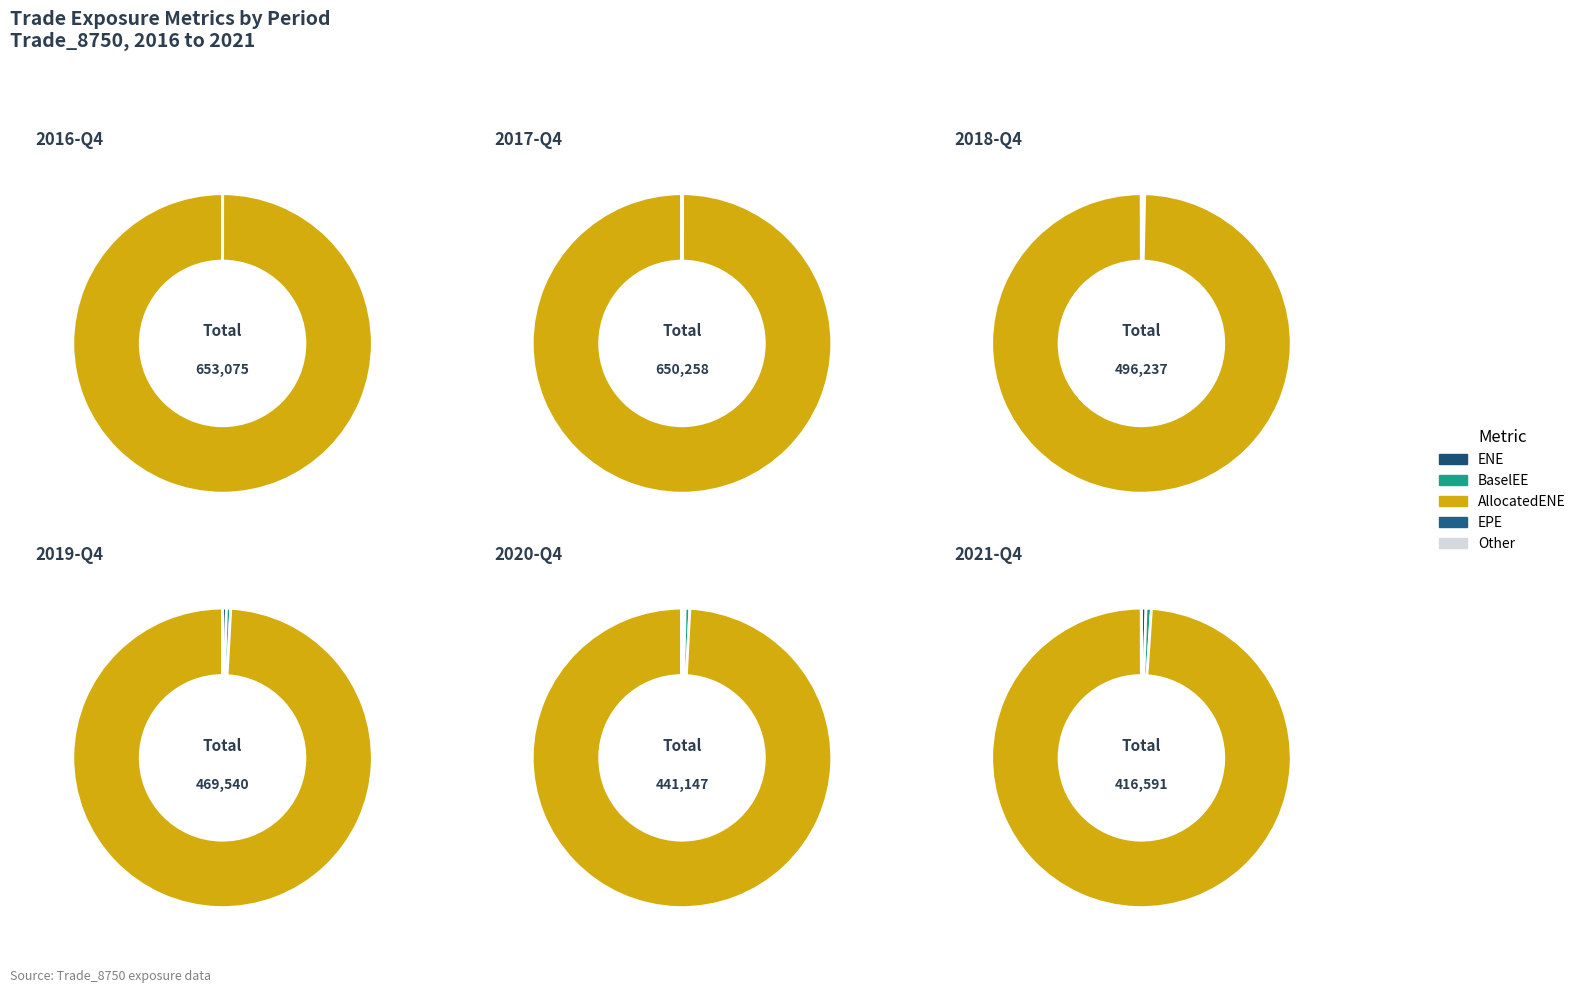

Count the number of slices in the pie.

10